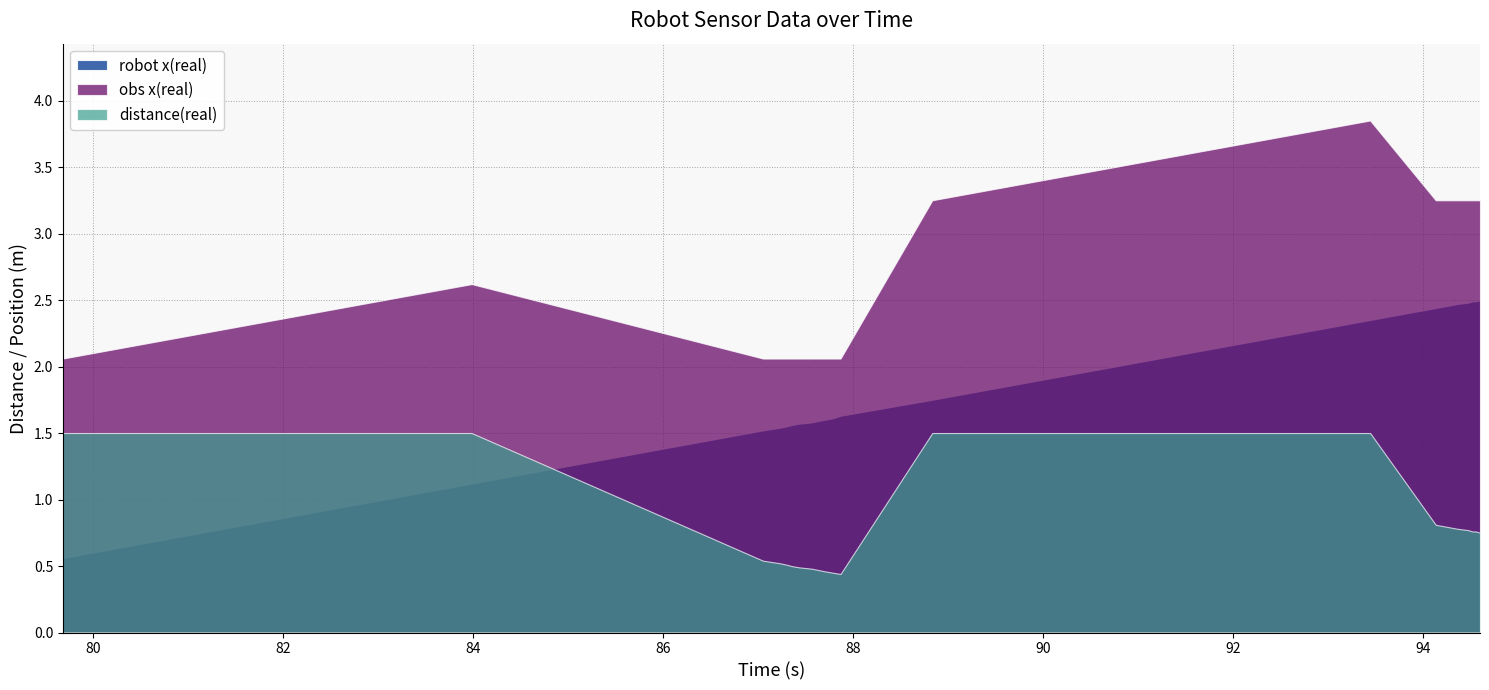

Is it true that robot x(real) equals 2.5 at 87.35?

False